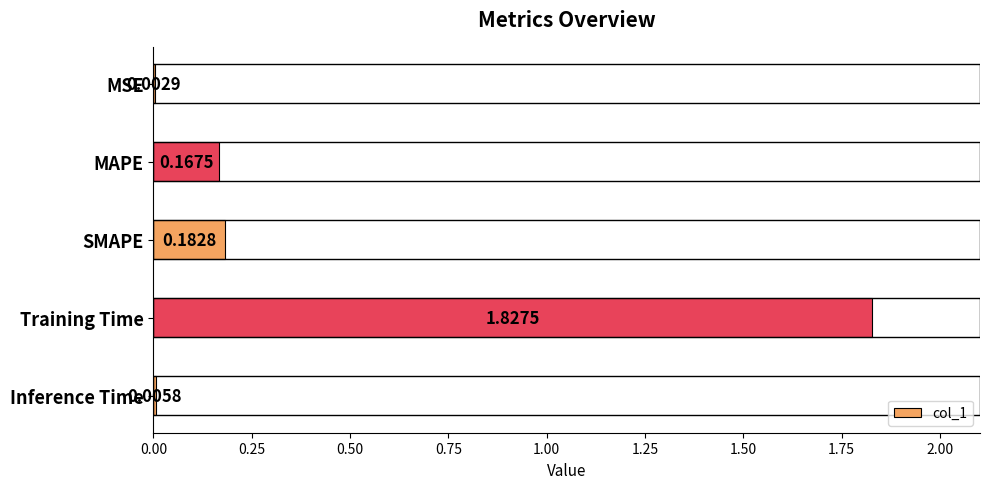

Which has a higher value, Inference Time or MSE?

Inference Time